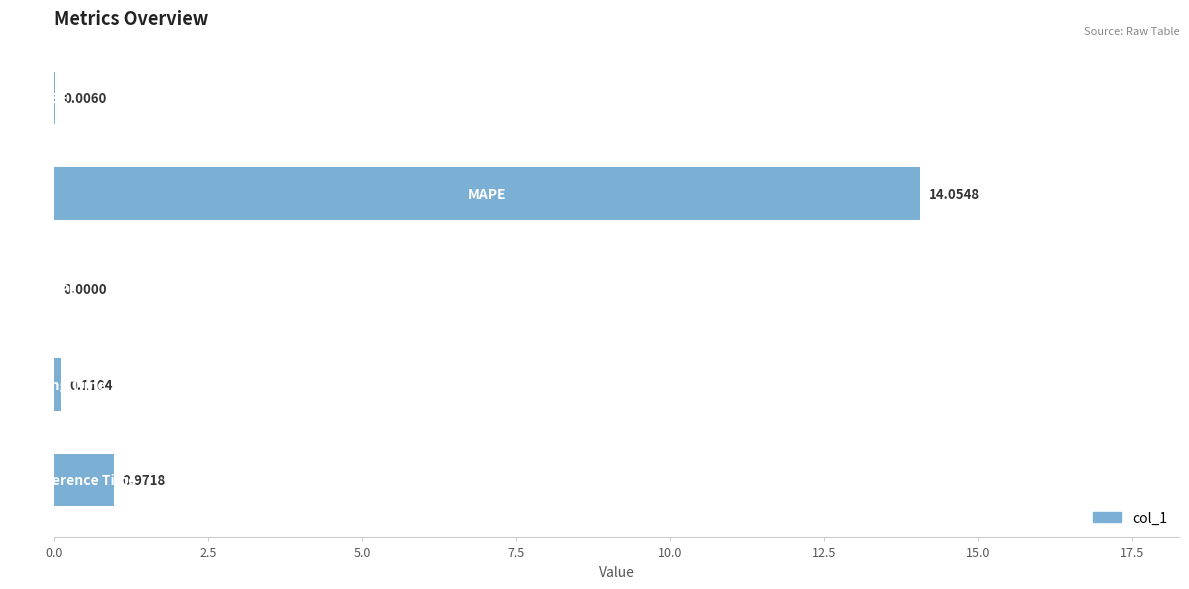

What is the sum of all values?

15.1